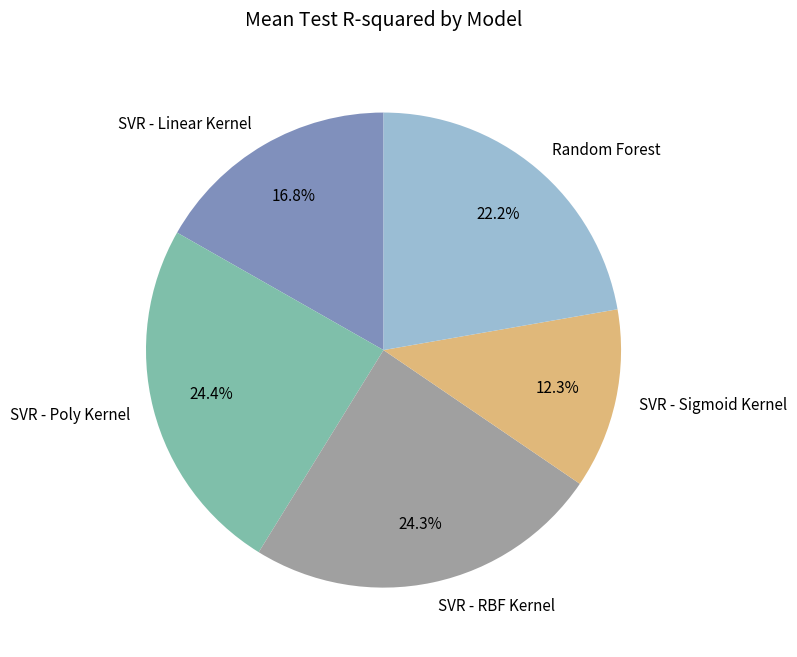

The SVR - Linear Kernel slice represents 17% of the pie. True or false?

True